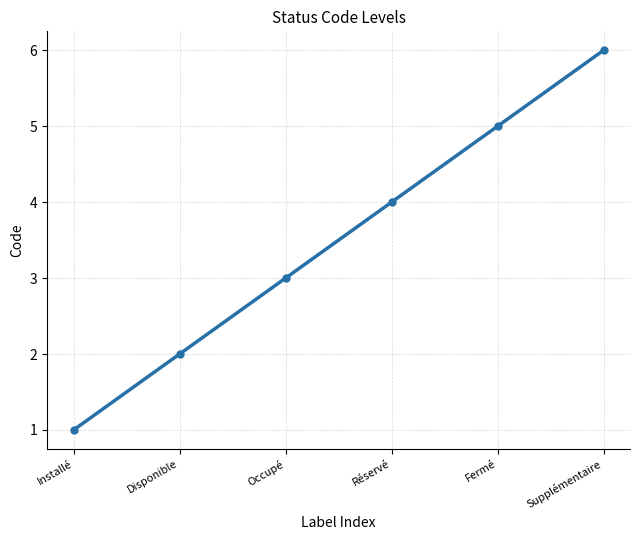

Reading right to left, extract all data points from this chart.

Supplémentaire=6	Fermé=5	Réservé=4	Occupé=3	Disponible=2	Installé=1